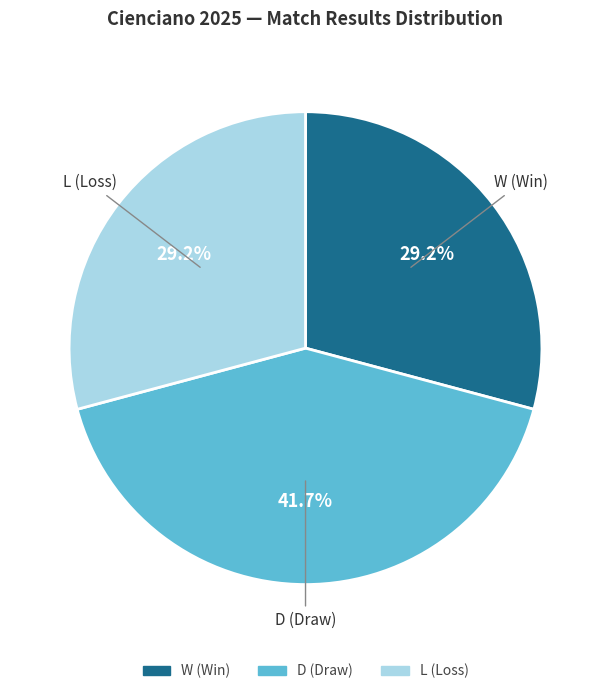

To the nearest percent, what portion does W represent?

29%